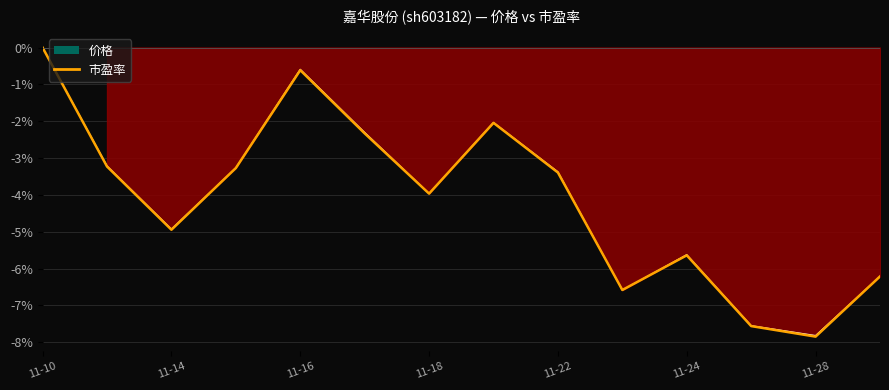

True or false: there are more than 2 points higher than both neighbors.

True